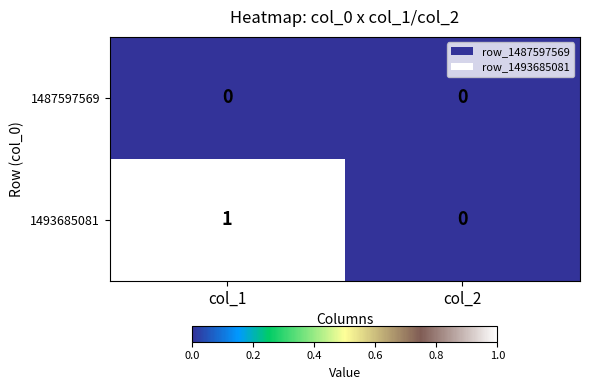

What is the spread (max minus min) of values at col_1?

1